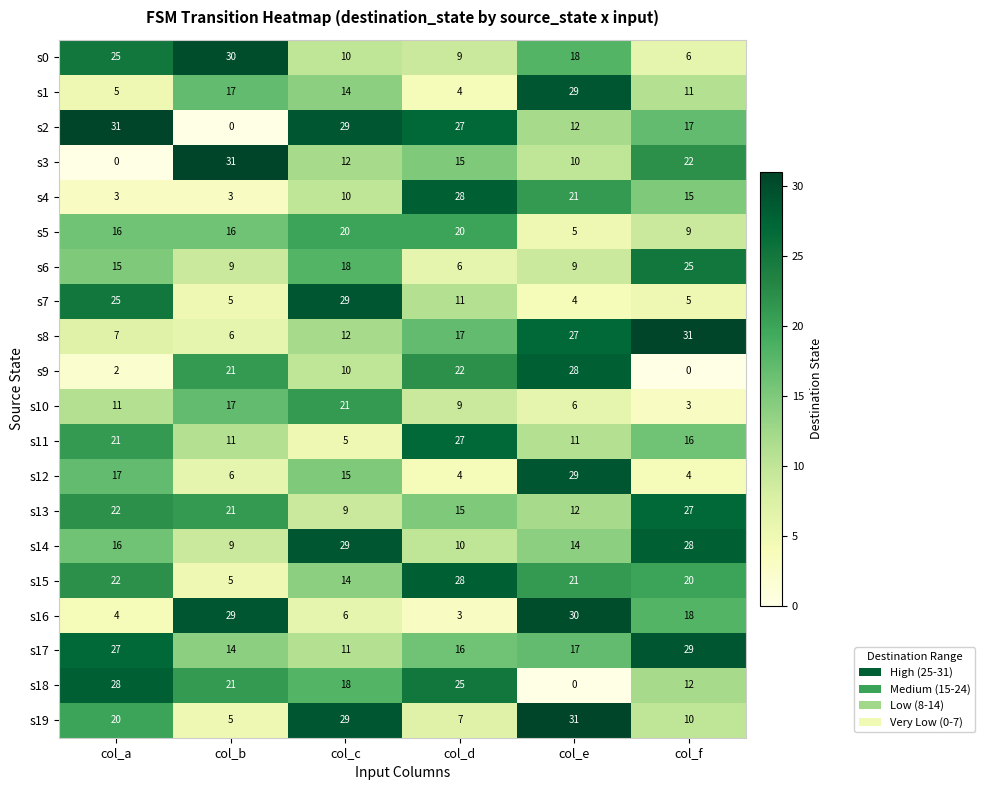

What is the spread (max minus min) of values at col_c?

24